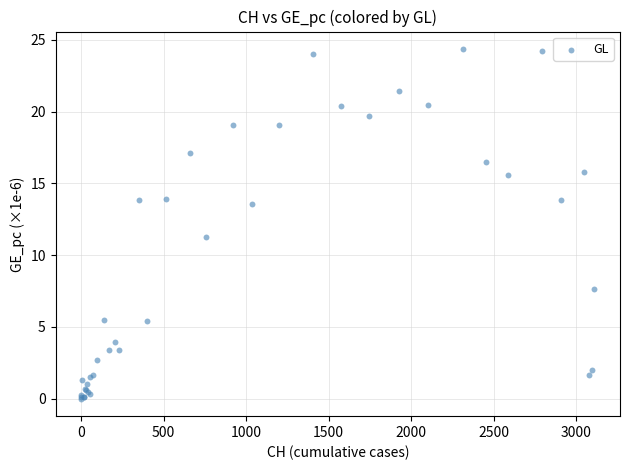

What Y value in the scatter plot is closest to 12?

11.2